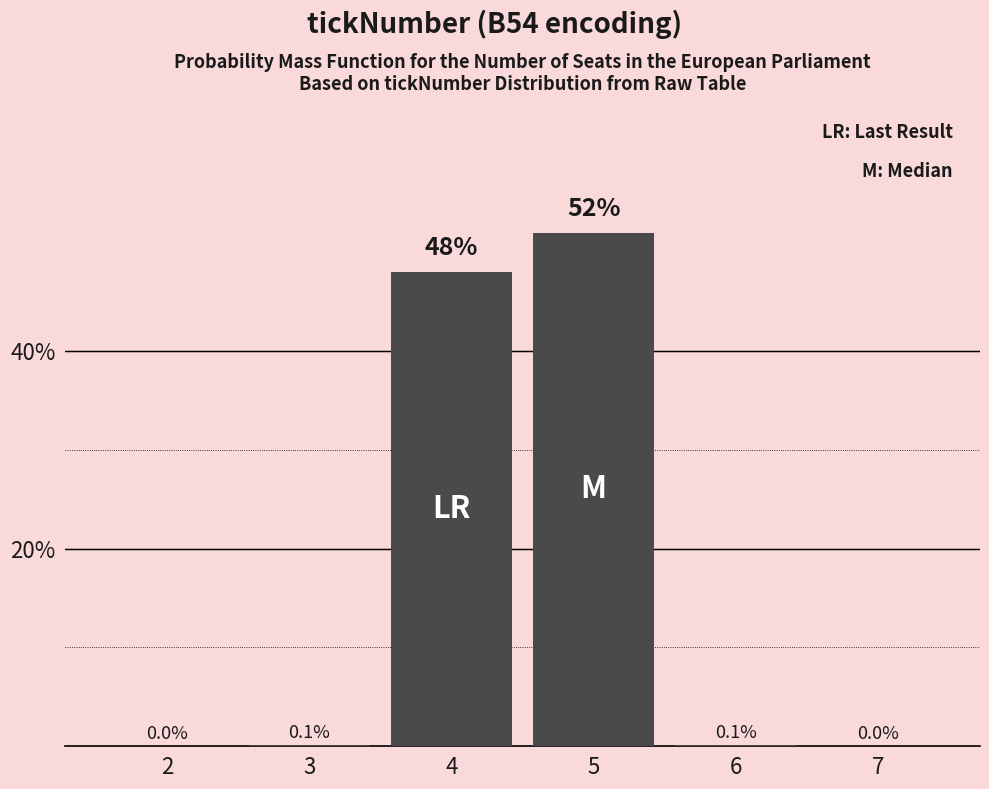

Reading left to right, what are all the values shown in this chart?

2=0.0	3=0.1	4=48.0	5=52.0	6=0.1	7=0.0